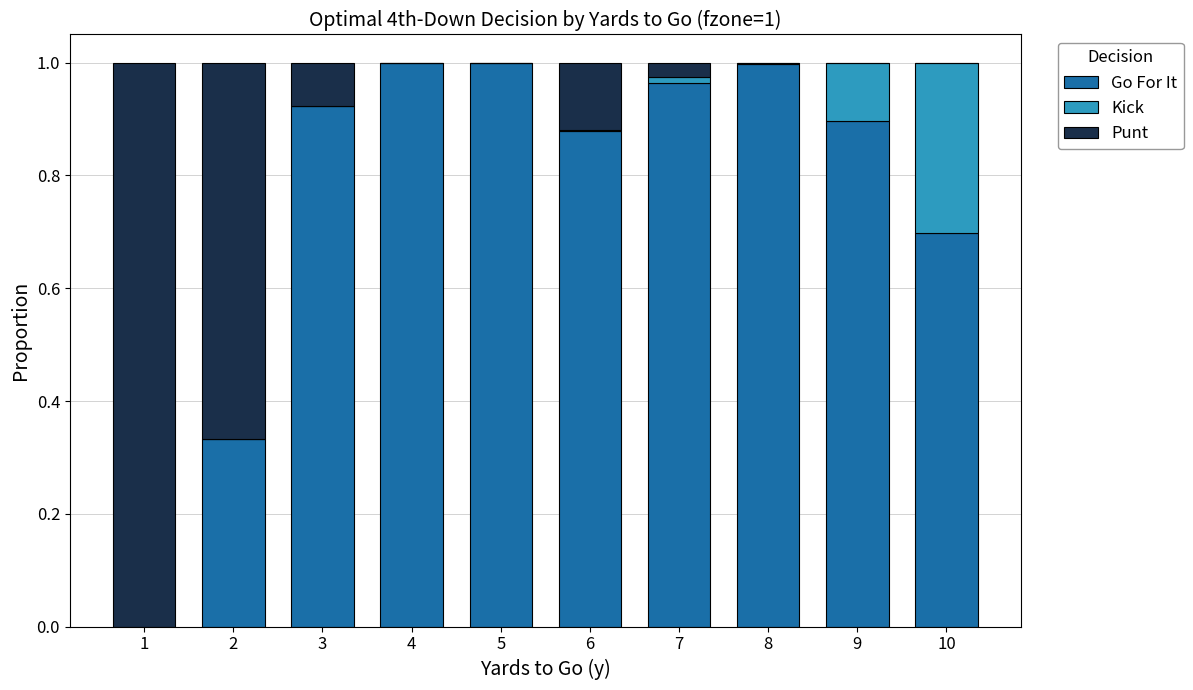

How many distinct data groups are displayed?

3